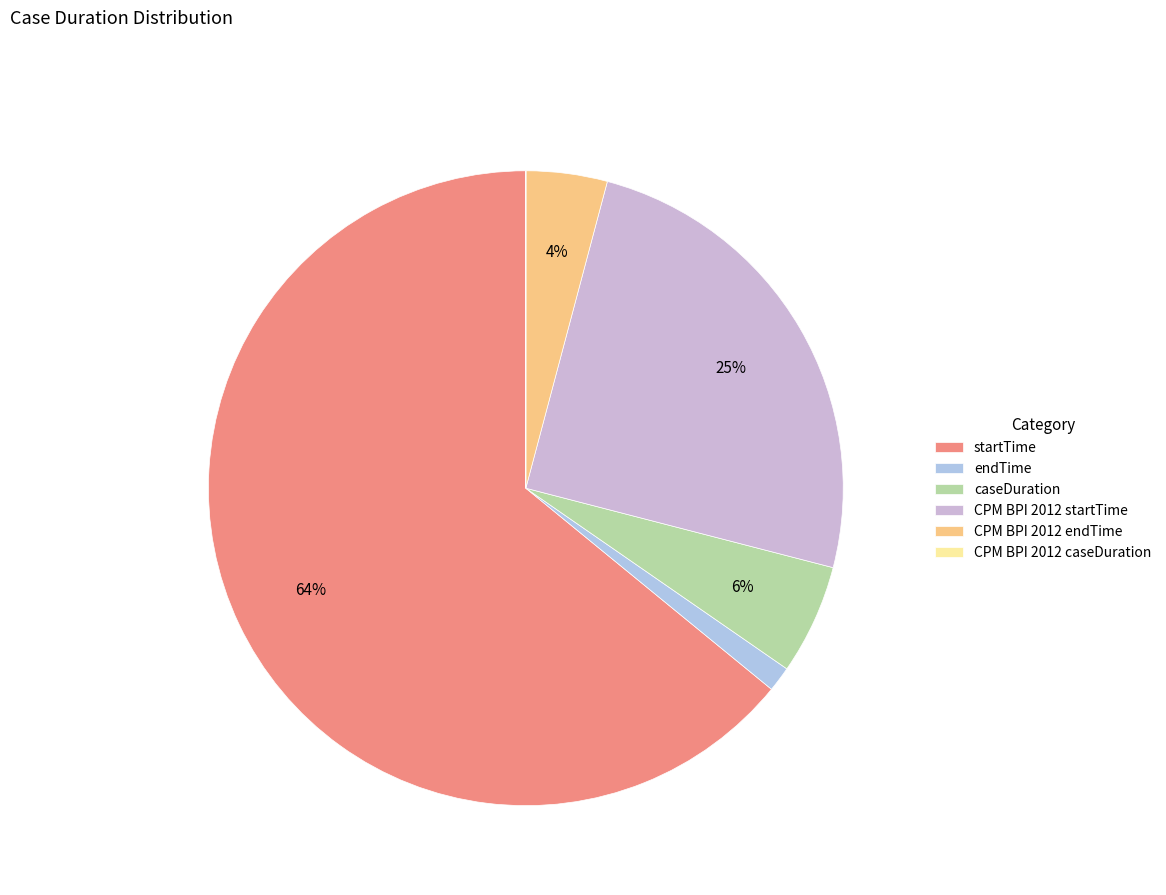

What is the largest slice in the pie chart?

startTime